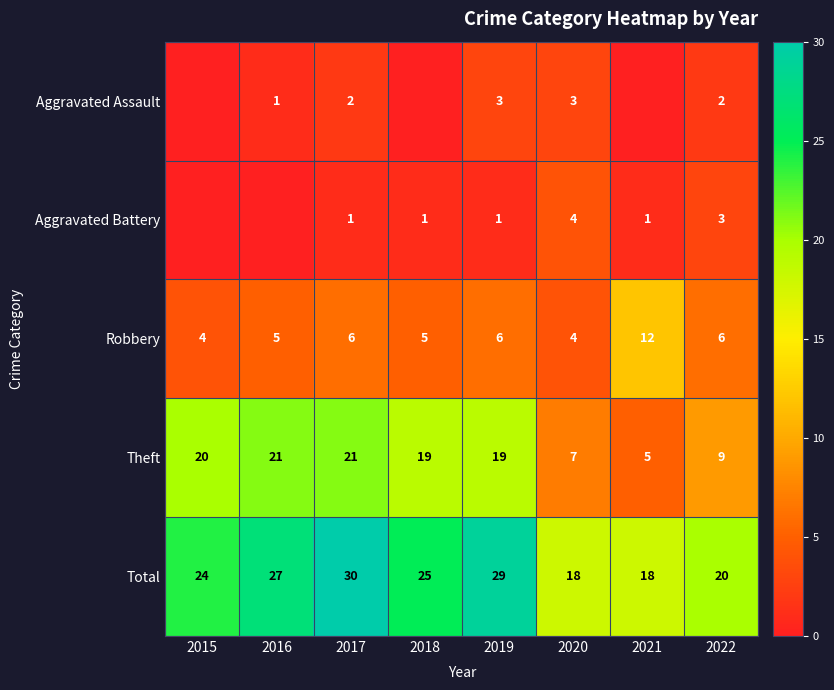

What is the spread (max minus min) of values at 2021?

18